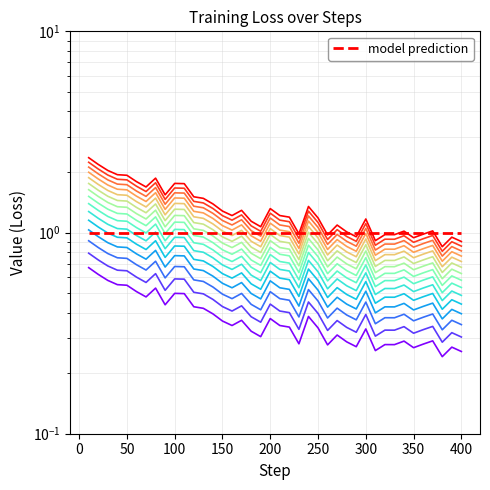

What is the difference between the maximum and minimum values?

1.4